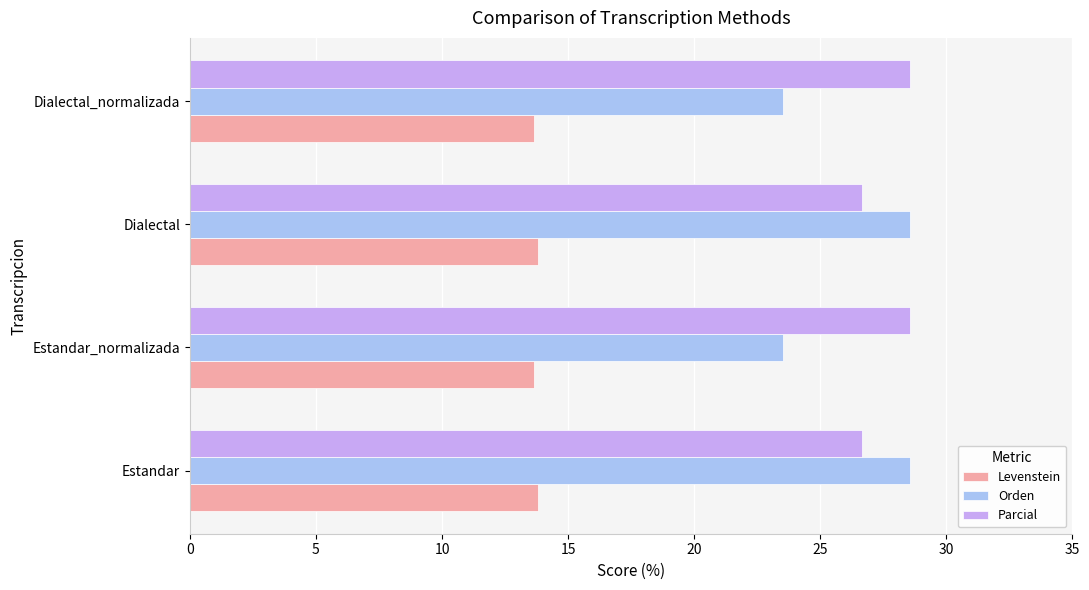

The value of Parcial at Dialectal is 43.3. True or false?

False